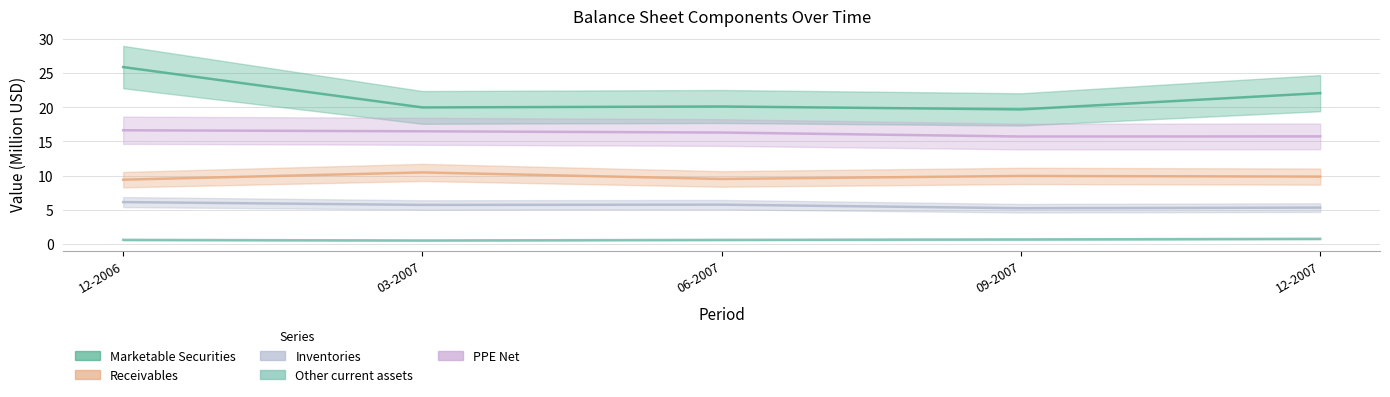

What are all the series names shown in the legend?

Marketable Securities, Receivables, Inventories, Other current assets, PPE Net